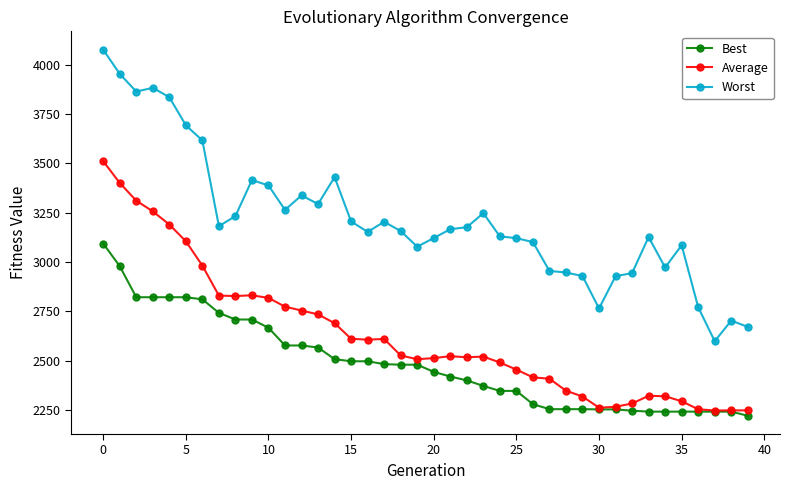

True or false: Average has more than 1 interior local peaks.

True